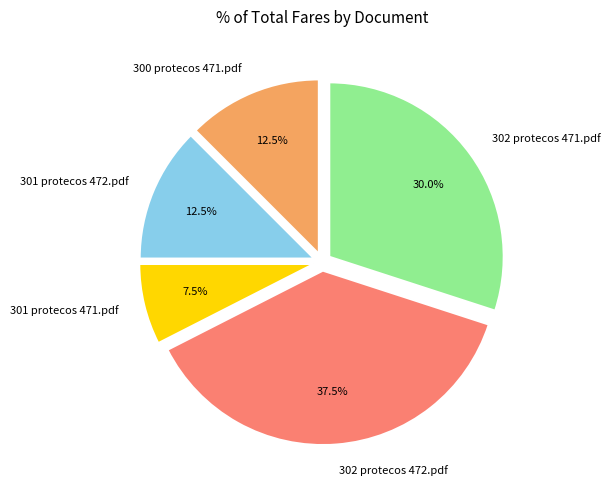

What is the largest slice in the pie chart?

302 protecos 472.pdf